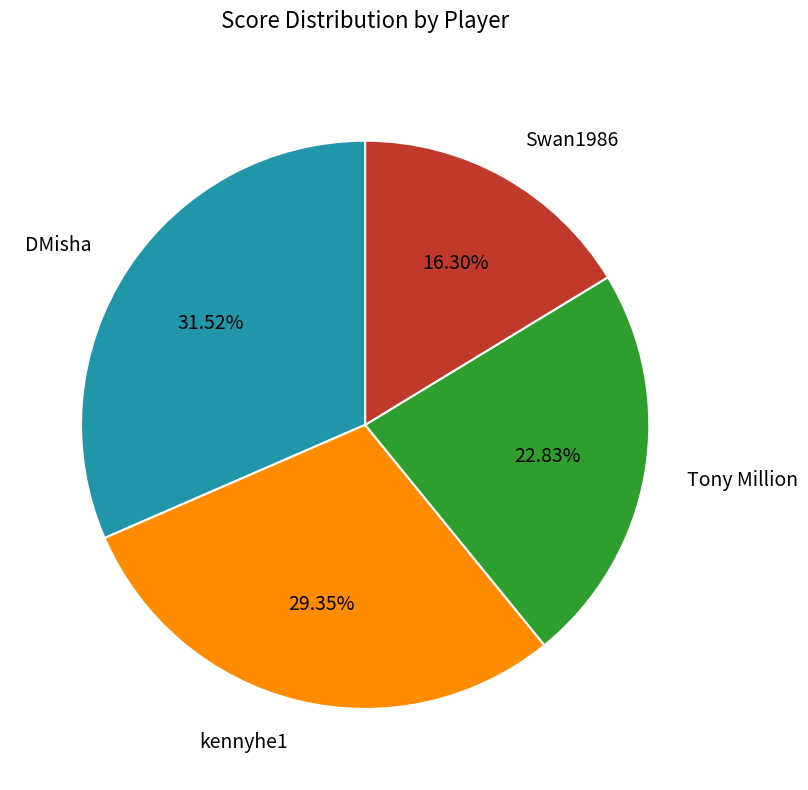

Is the sum of Tony Million and kennyhe1 greater than half?

Yes